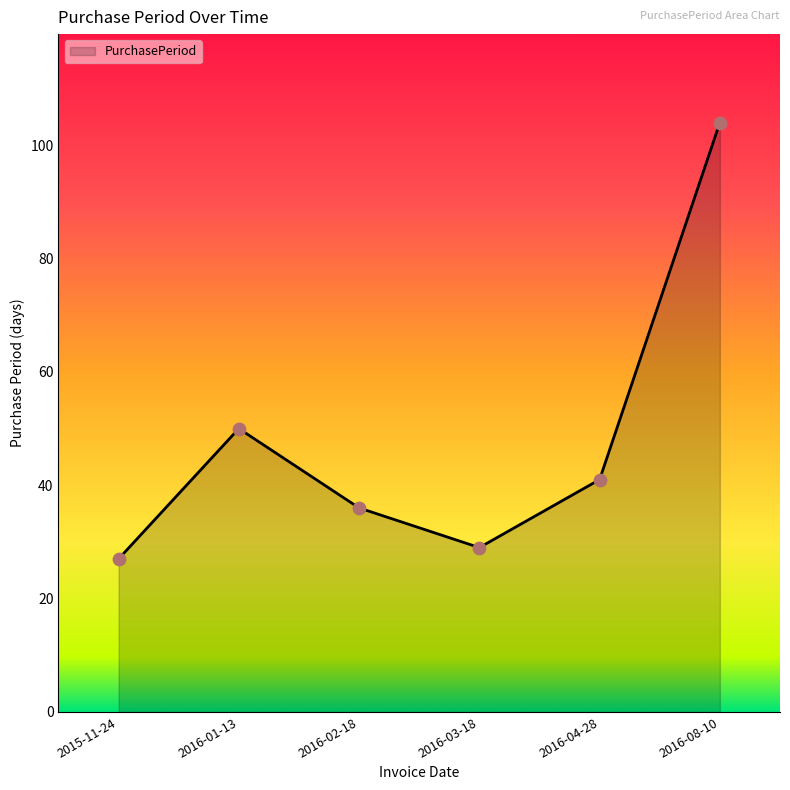

Which has a higher value, 2016-08-10 or 2016-03-18?

2016-08-10